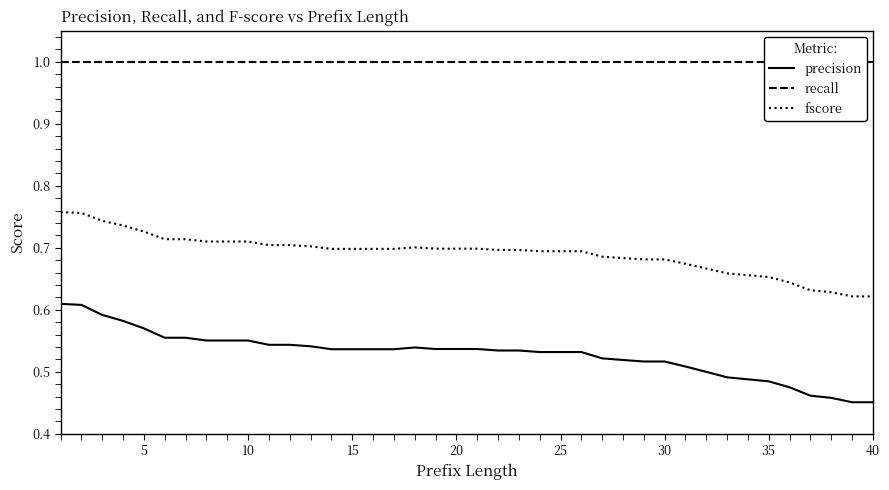

The precision series shows 0.8 at 20. True or false?

False